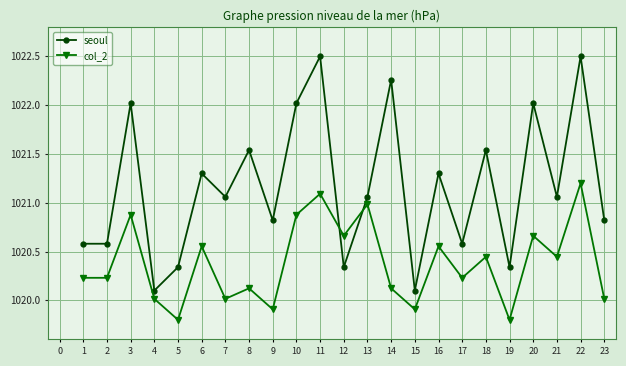

Which series has the widest spread of values?

seoul